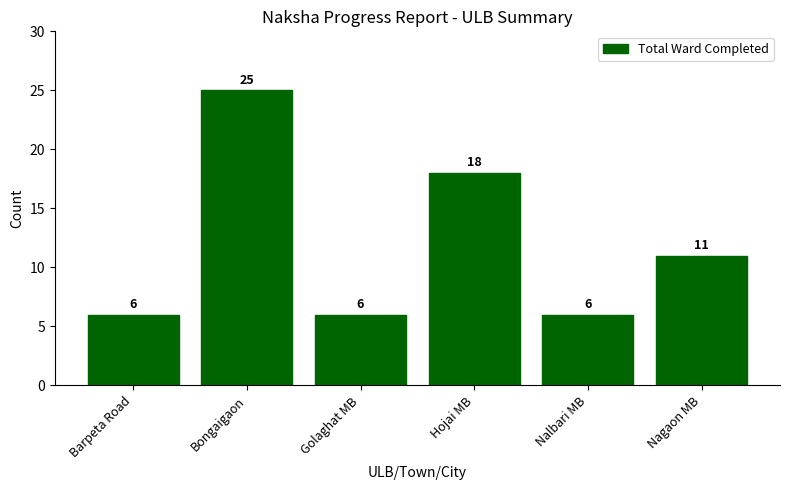

What is the difference between the maximum and minimum values?

19